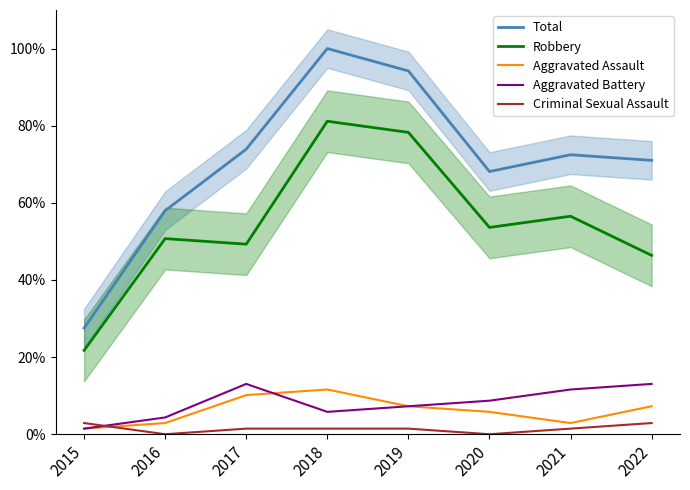

What are all the series names shown in the legend?

Total, Robbery, Aggravated Assault, Aggravated Battery, Criminal Sexual Assault